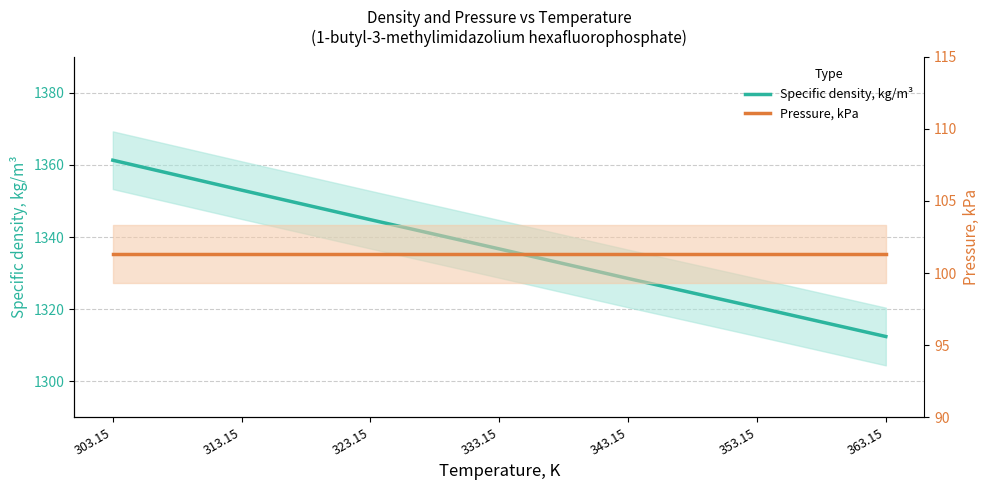

What is the sum of the Specific density, kg/m³ values at 343.15 and 323.15?

2673.3